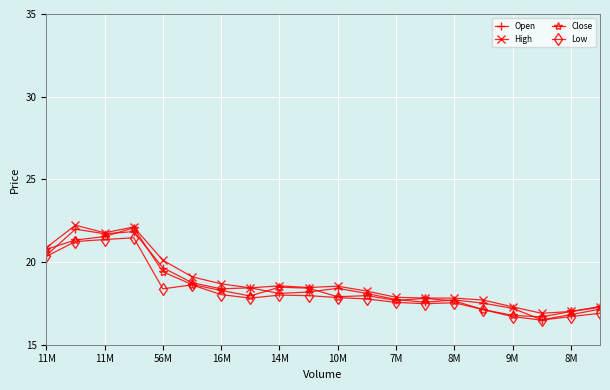

How many values in the High series exceed 18?

12